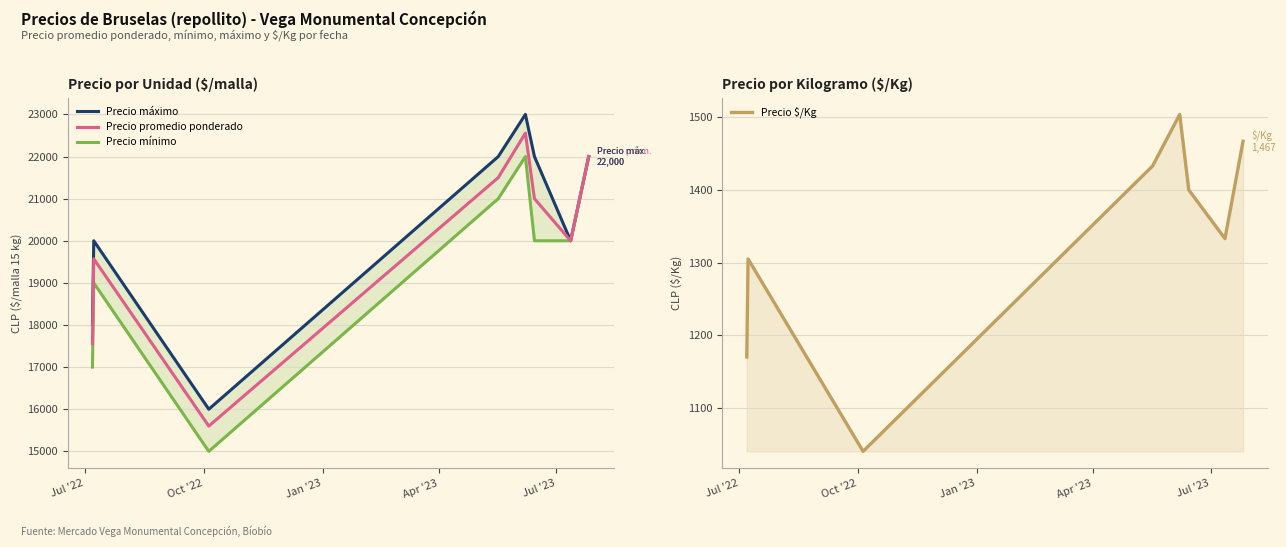

What are all the series names shown in the legend?

Precio máximo, Precio promedio ponderado, Precio mínimo, Precio $/Kg